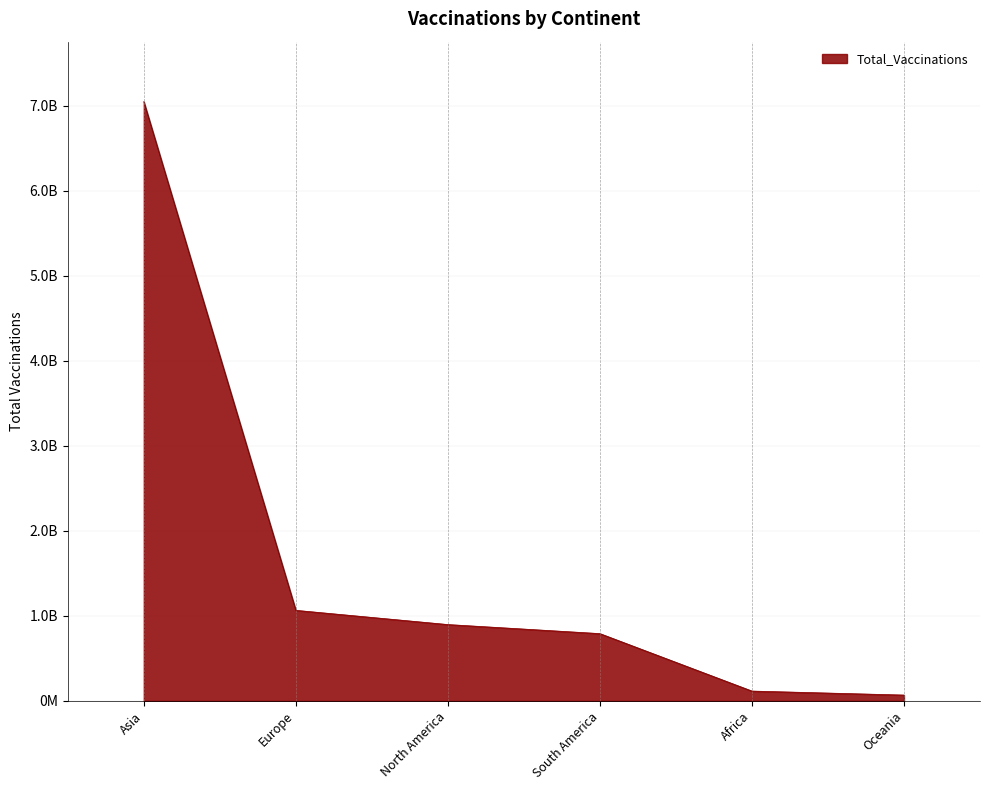

Is this an area chart (filled region under the line)?

Yes